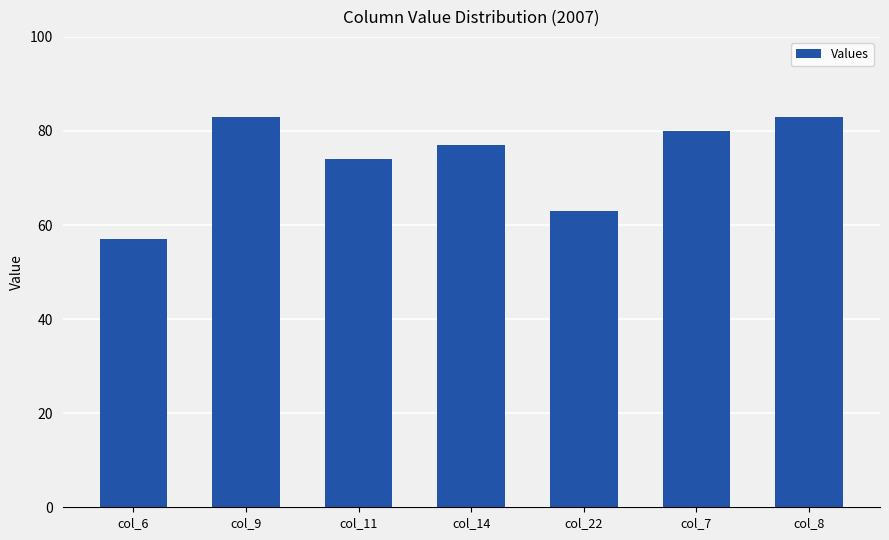

What is the difference between the second highest and minimum values?

26